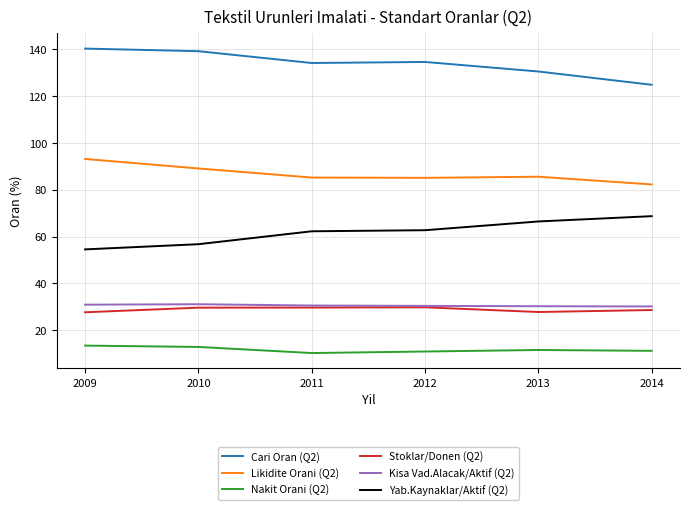

True or false: Likidite Orani (Q2) and Kisa Vad.Alacak/Aktif (Q2) intersect in this chart.

False